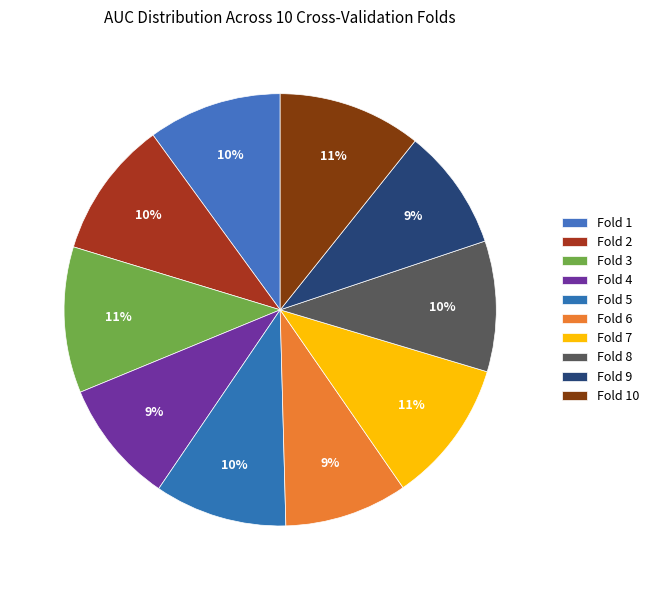

How many segments does this pie chart have?

10